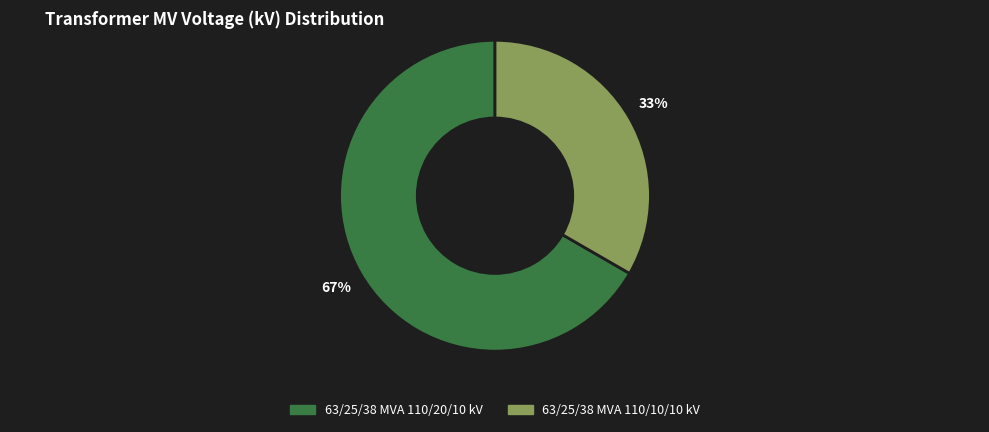

Which slice is the smallest?

63/25/38 MVA 110/10/10 kV